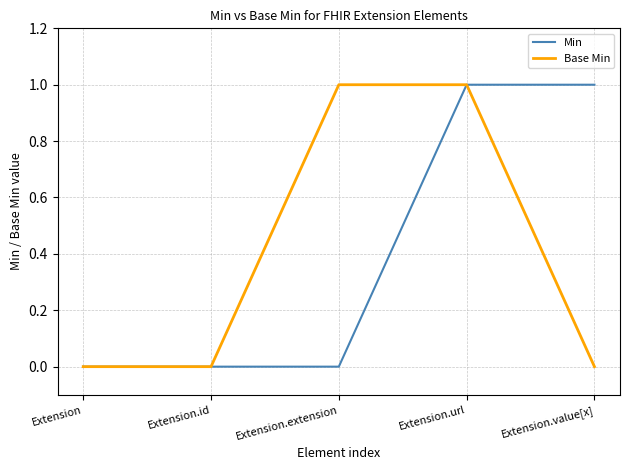

At which category is the sum across all series the highest?

Extension.url